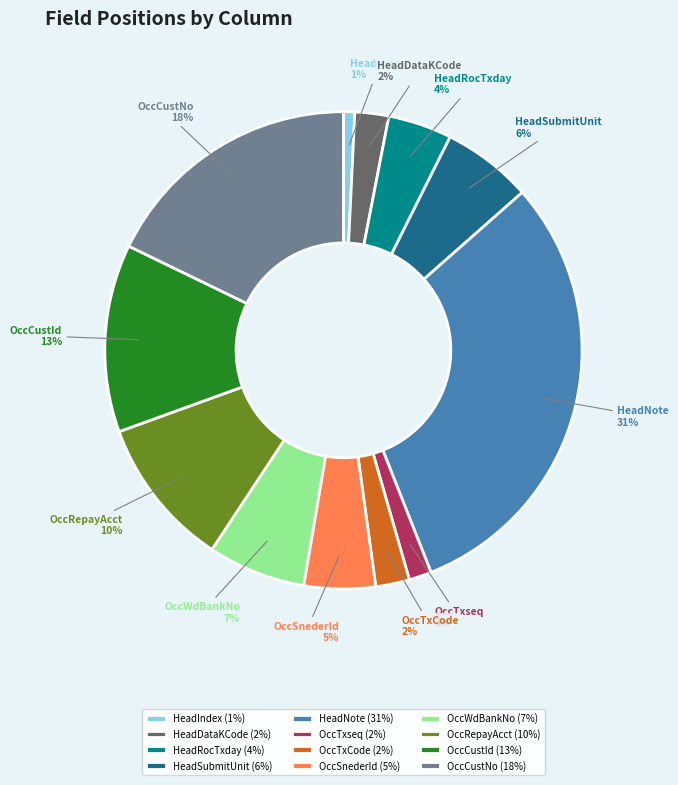

Do OccCustNo and HeadDataKCode together represent more than half of the pie?

No